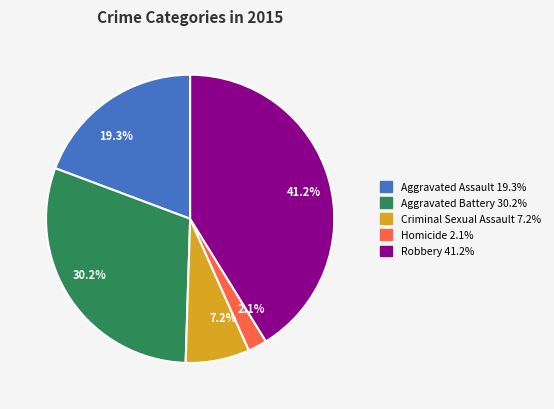

Rank the categories by value from lowest to highest.

Homicide, Criminal Sexual Assault, Aggravated Assault, Aggravated Battery, Robbery